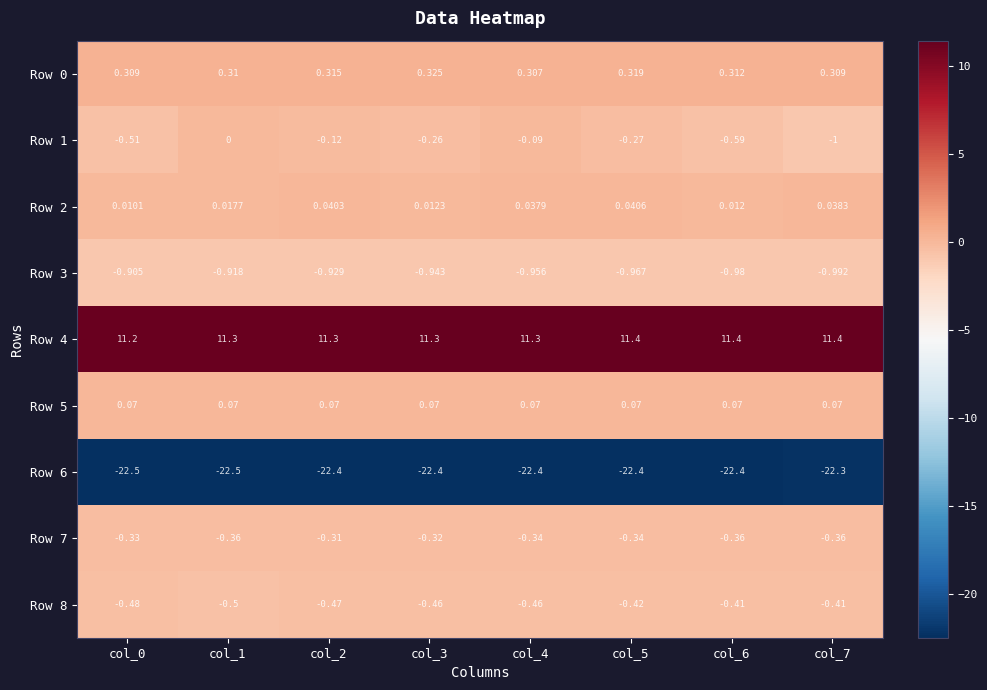

Which category has the highest value across all series?

col_7